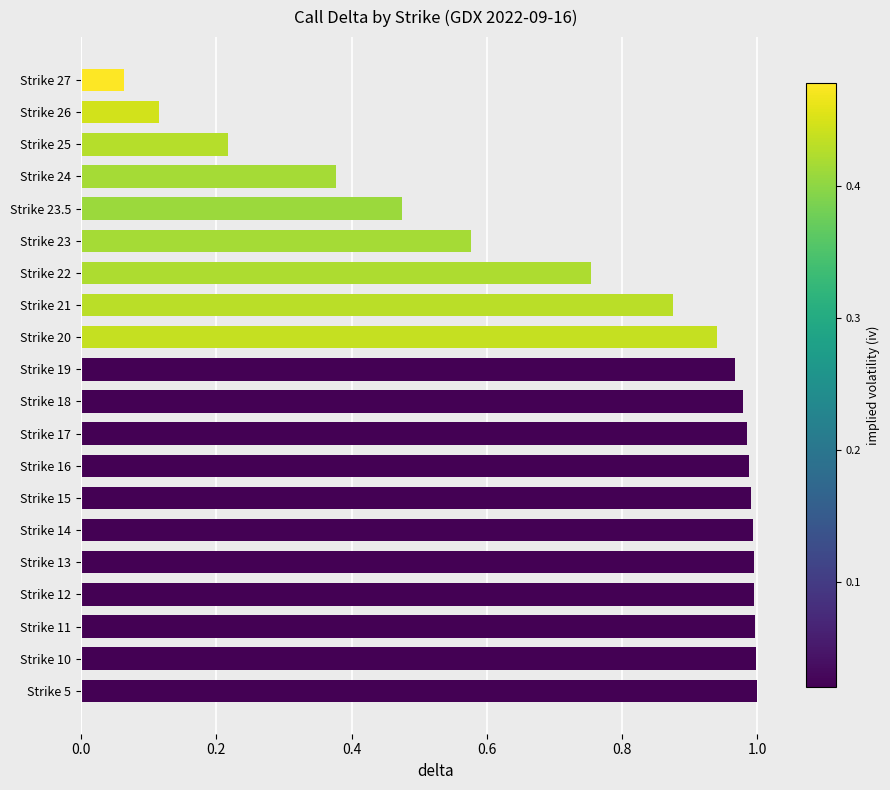

How many bars are there in total?

20